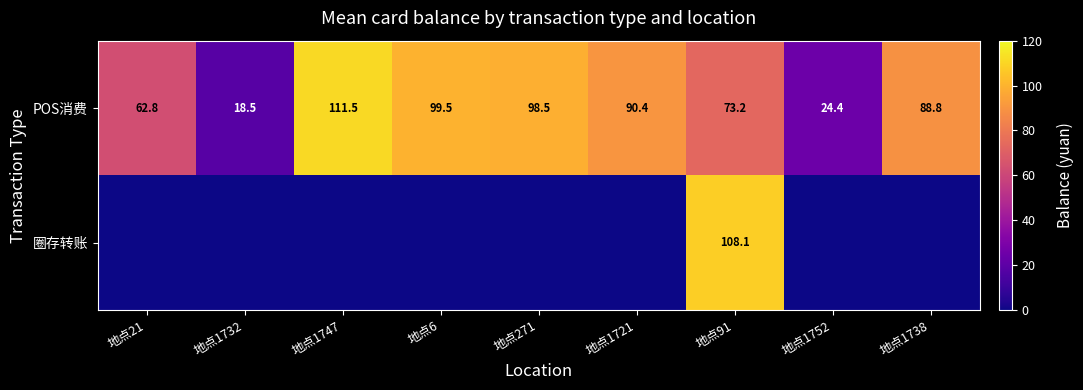

What is the difference between the maximum and minimum values in the POS消费 series?

93.0